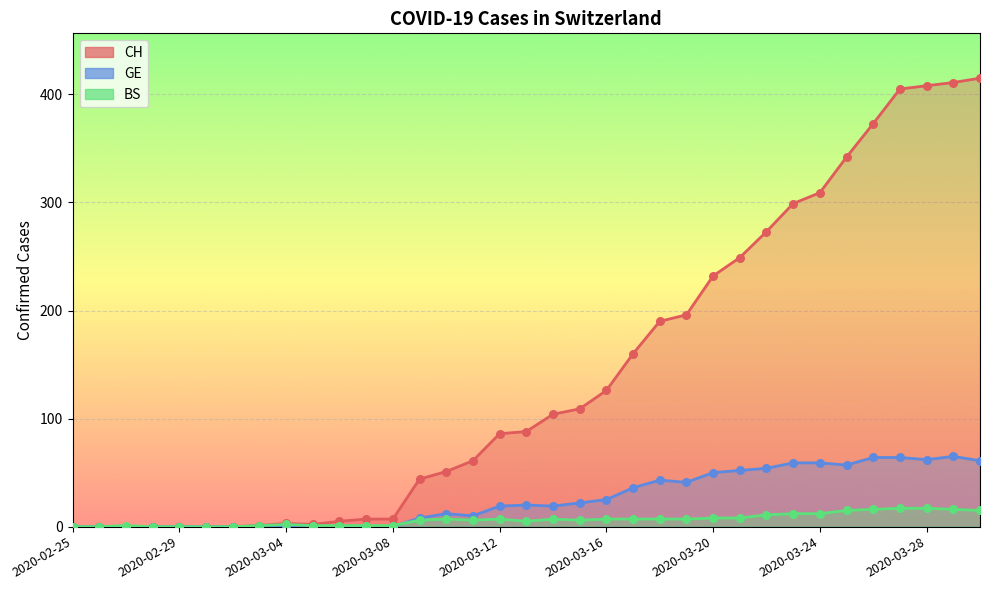

Which series reaches the minimum Y coordinate?

CH